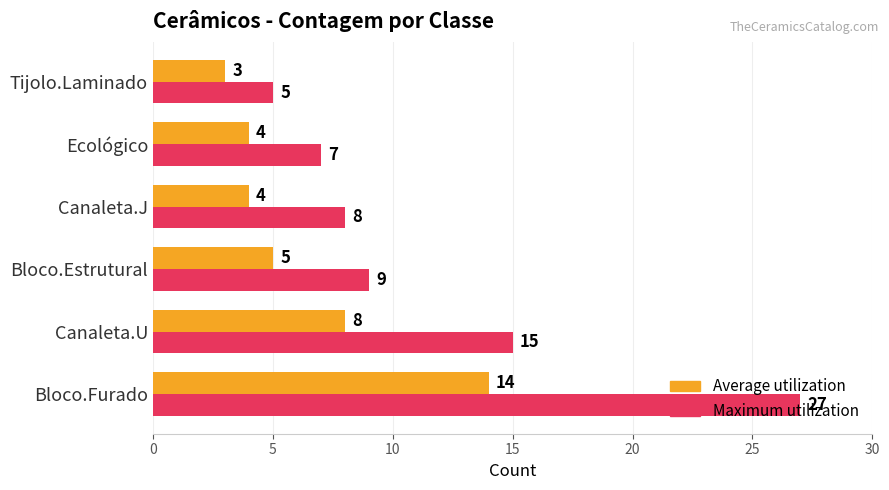

True or false: Average utilization has a value of 8 at Canaleta.U.

True